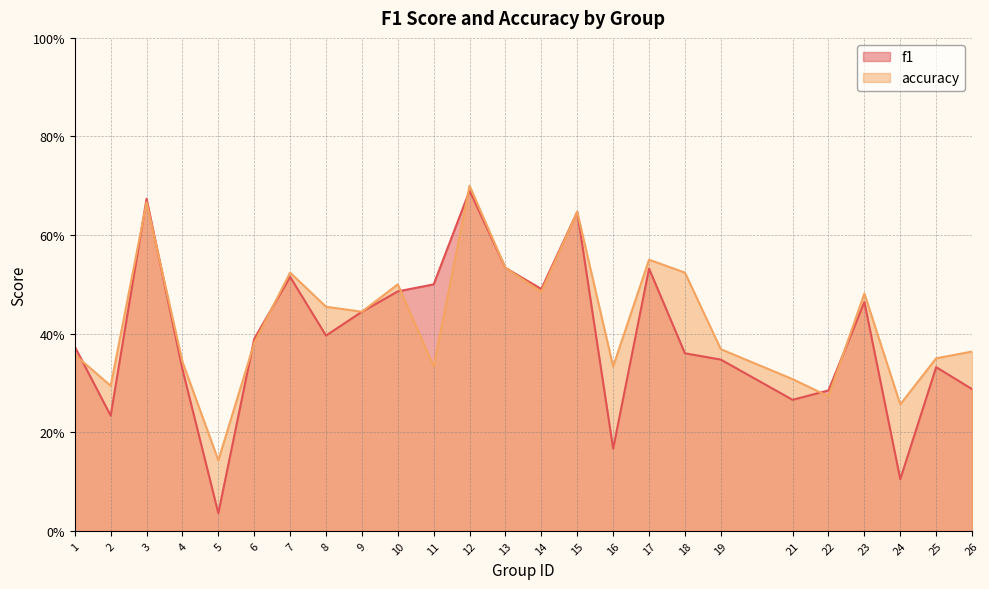

What is the total value across all series at 6?

0.8